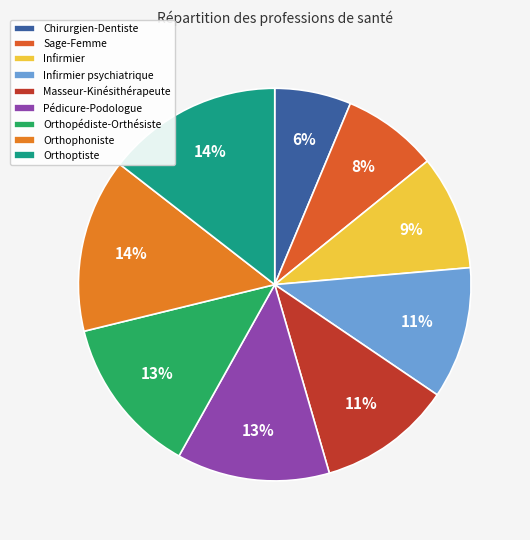

Is it true that Infirmier psychiatrique is 11% of the pie?

True